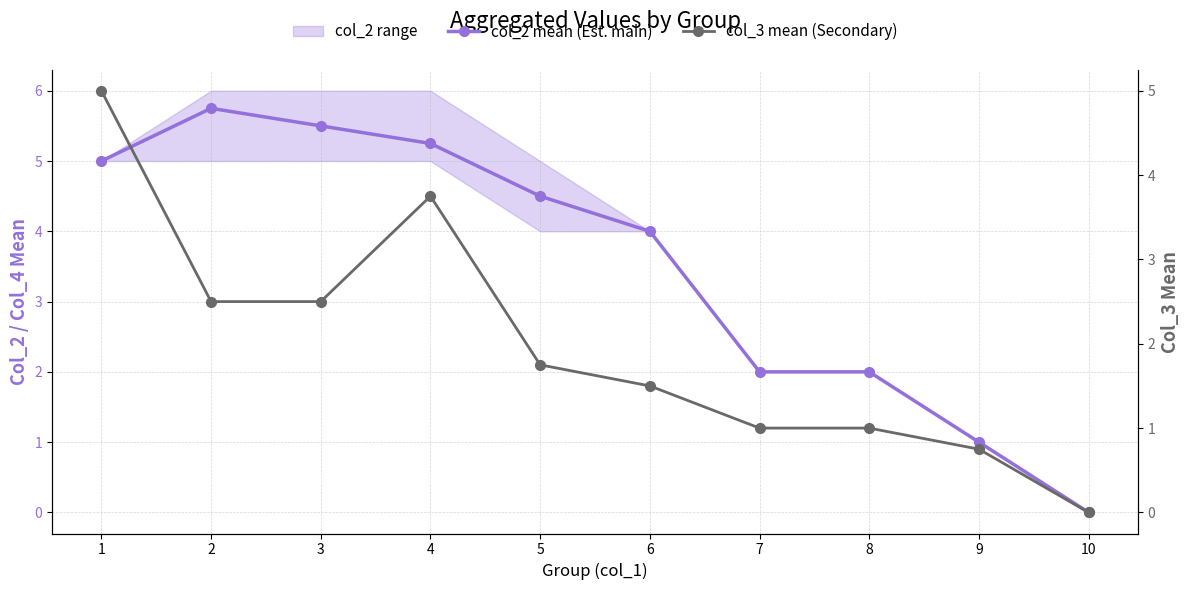

What is the difference between the maximum and minimum values in the col_2 mean (Est. main) series?

5.8